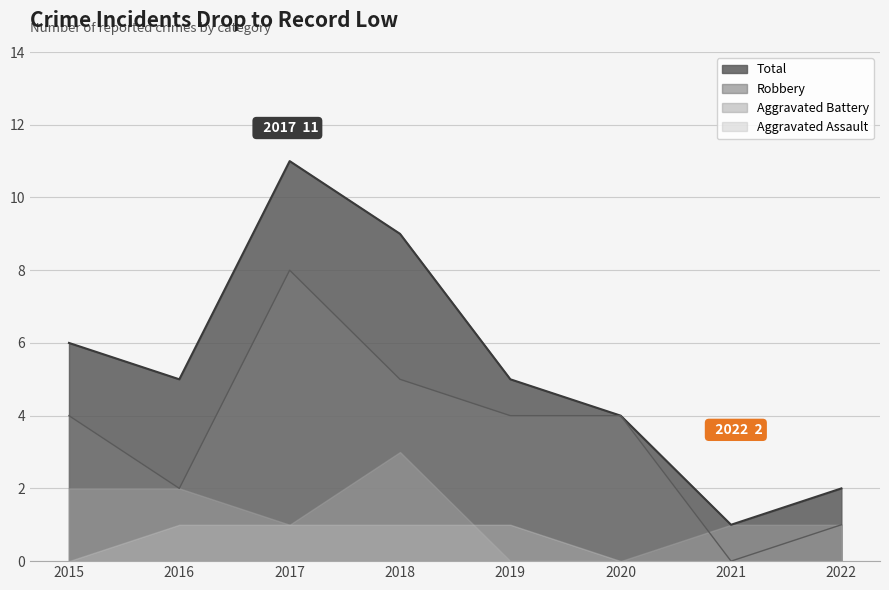

How many values in the Robbery series are below 4?

3